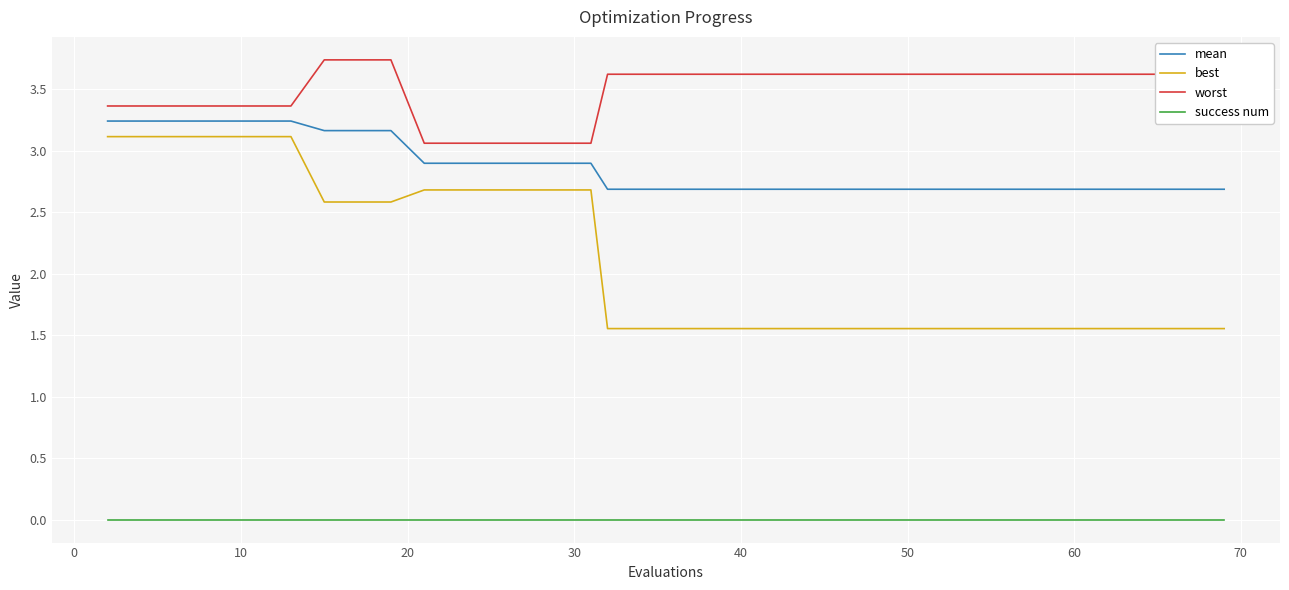

Which series has the largest total across all categories?

worst